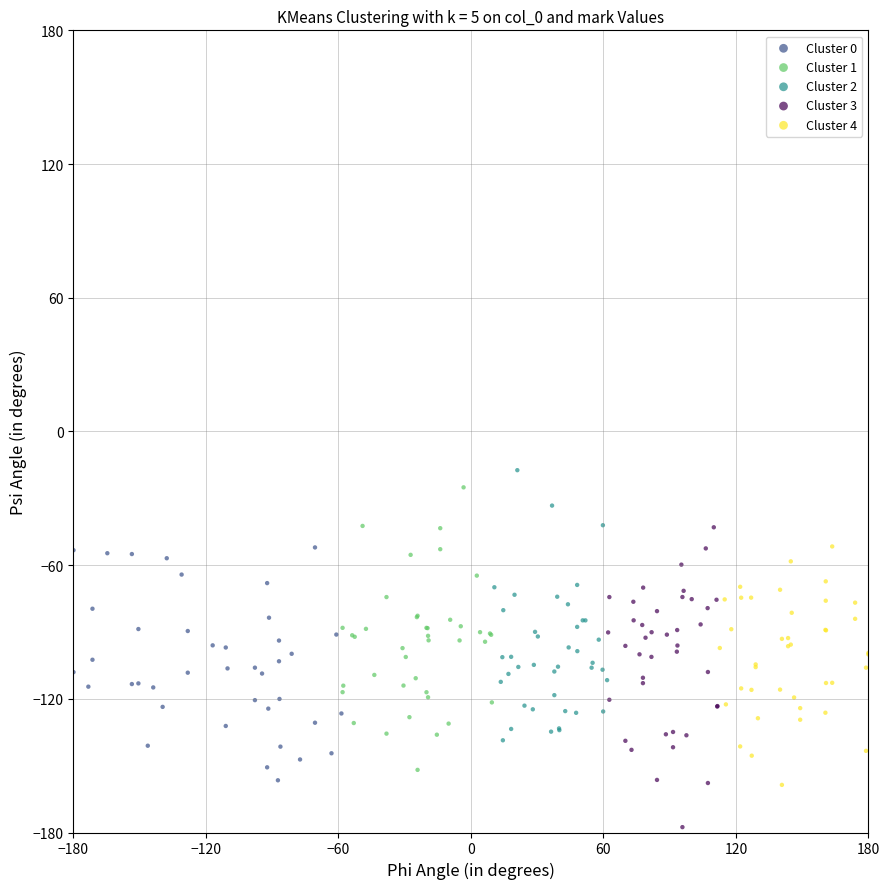

Which series reaches the minimum Y coordinate?

Cluster 3